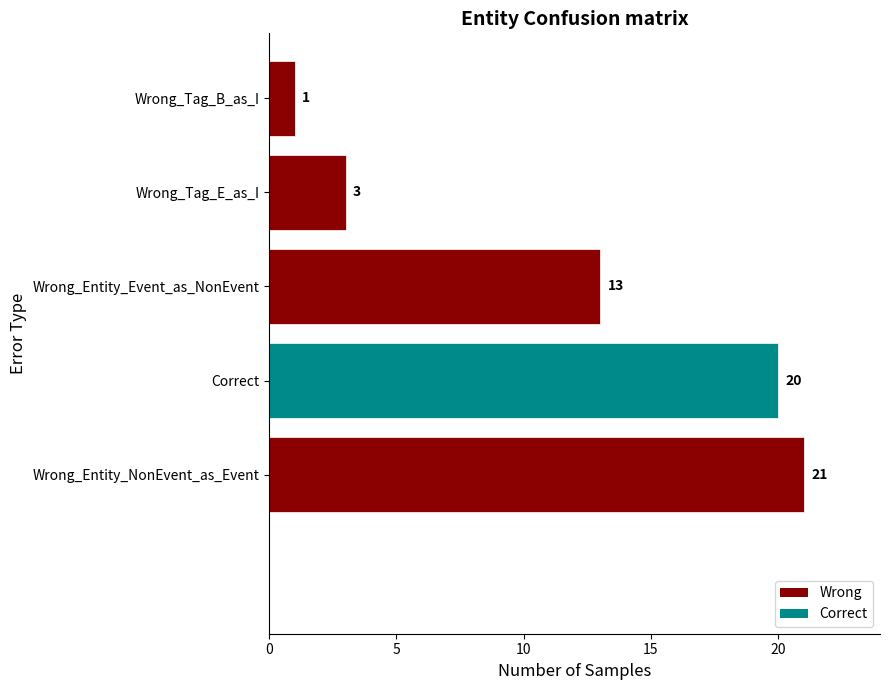

The chart shows a value of 13 at Wrong_Entity_Event_as_NonEvent. True or false?

True